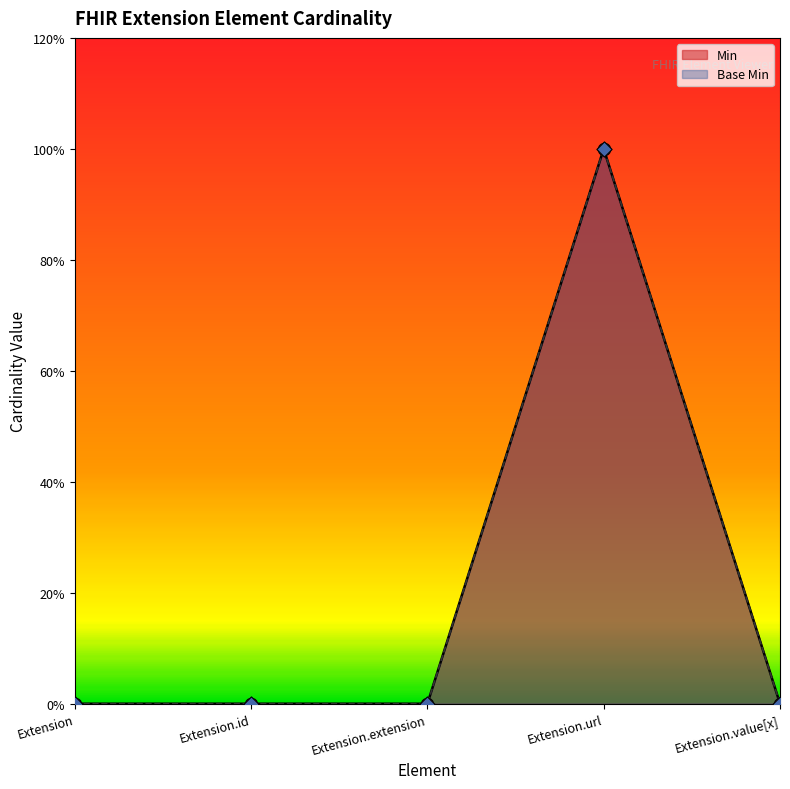

Is the value of Base Min at Extension.id greater than the value of Min at Extension?

No